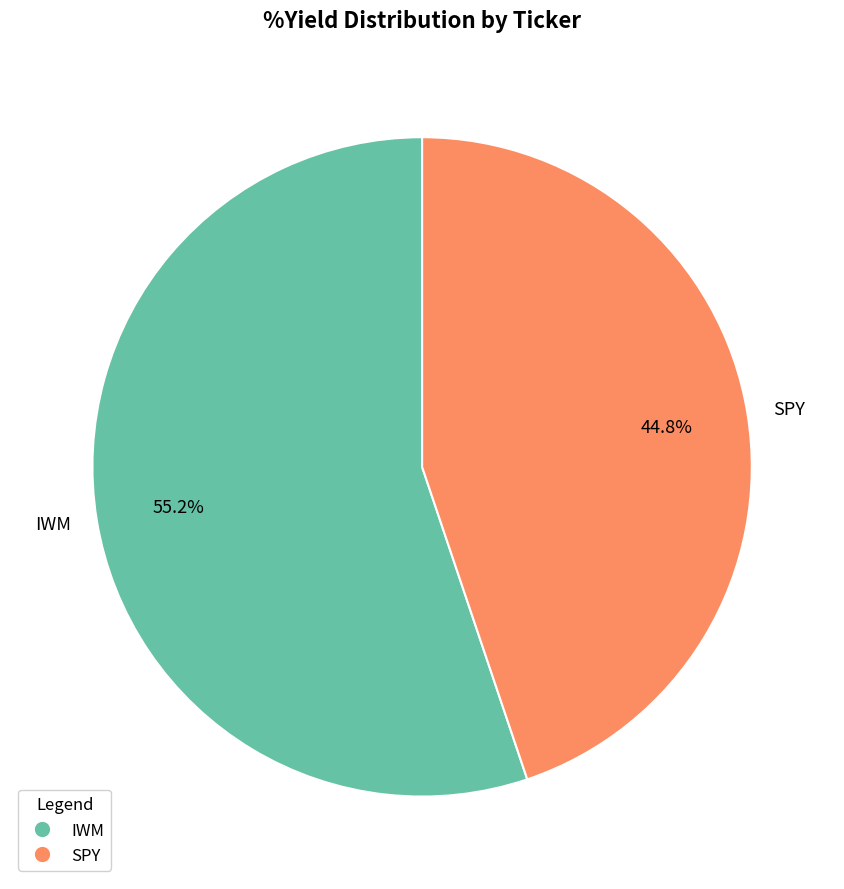

Rank the categories by value from lowest to highest.

SPY, IWM